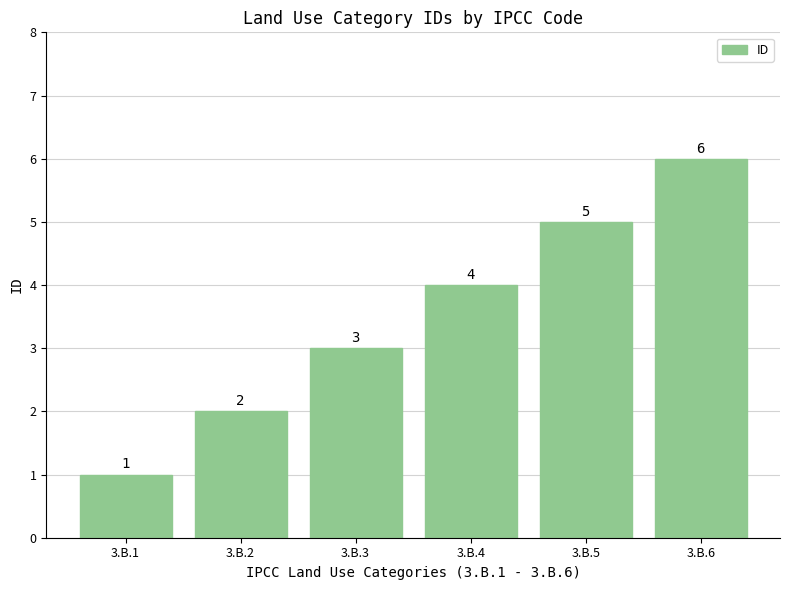

True or false: the data shows 5 at 3.B.4.

False